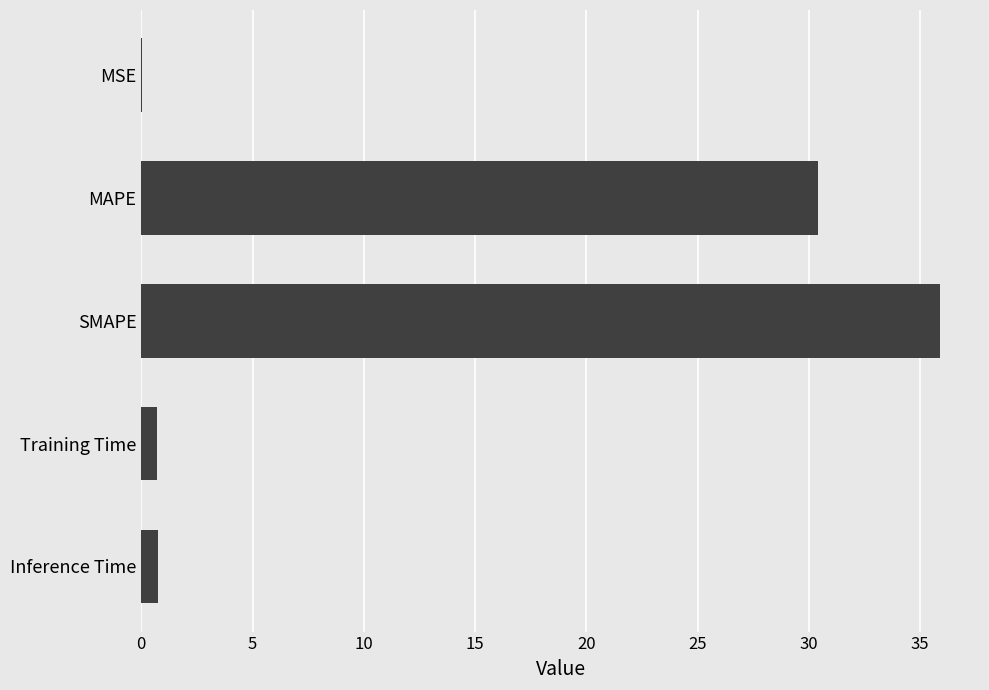

What is the change in value from SMAPE to Inference Time?

-35.1